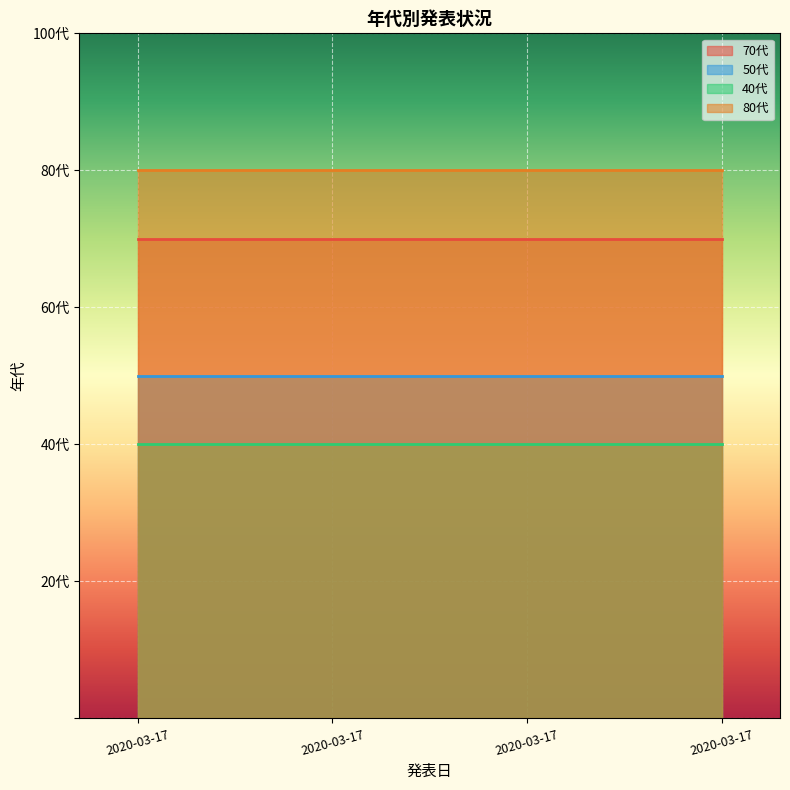

Which series has the largest total across all categories?

80代